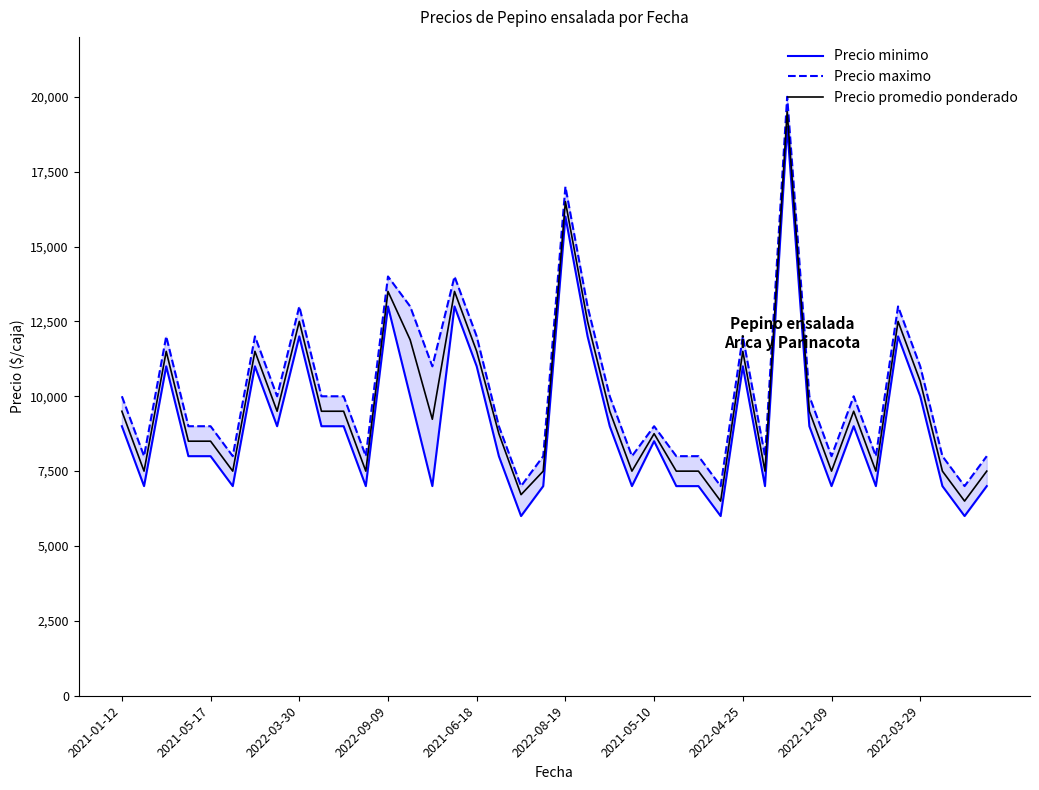

Does the chart have visible grid lines?

No